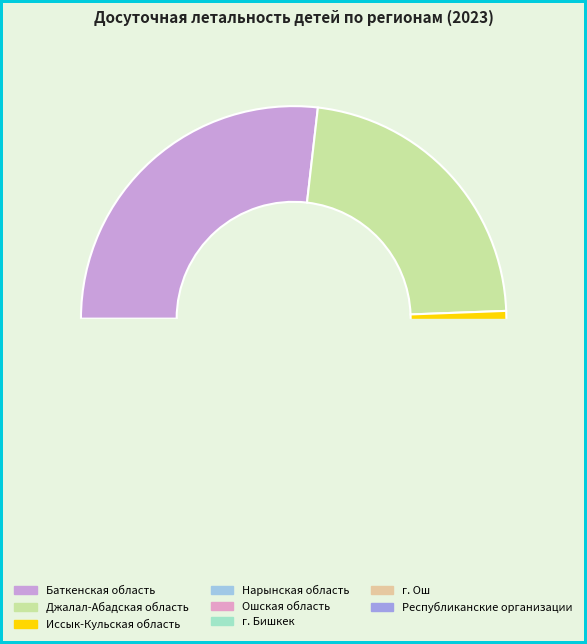

To the nearest percent, what portion does г. Бишкек represent?

1%